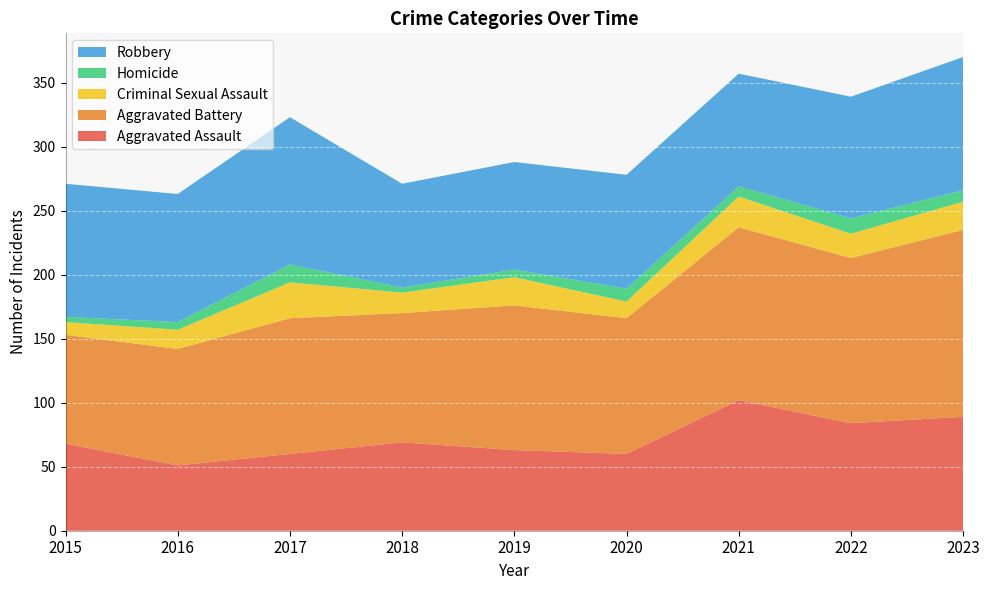

Reading left to right, extract all data points from this chart.

Aggravated Assault: 68	51	60	69	63	60	102	84	89
Aggravated Battery: 85	91	106	101	113	106	135	129	146
Criminal Sexual Assault: 10	15	28	16	22	13	24	19	22
Homicide: 4	6	14	4	6	10	8	12	9
Robbery: 104	100	115	81	84	89	88	95	104